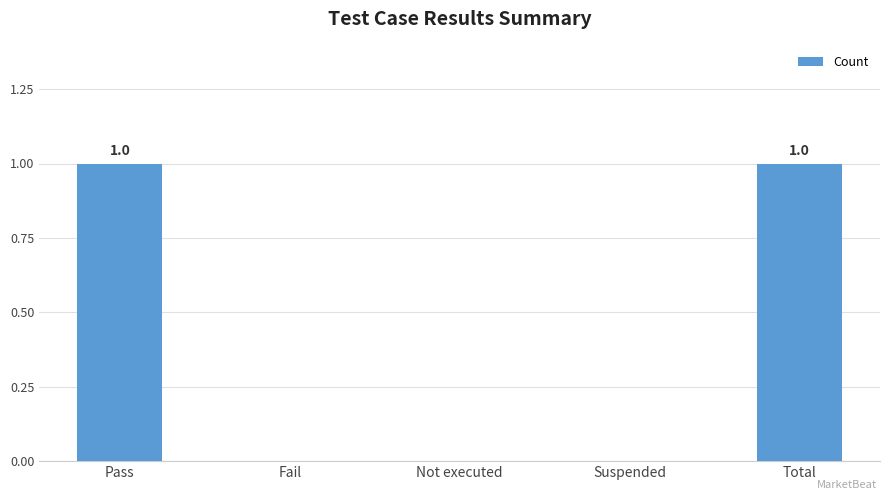

What is the greatest value displayed?

1